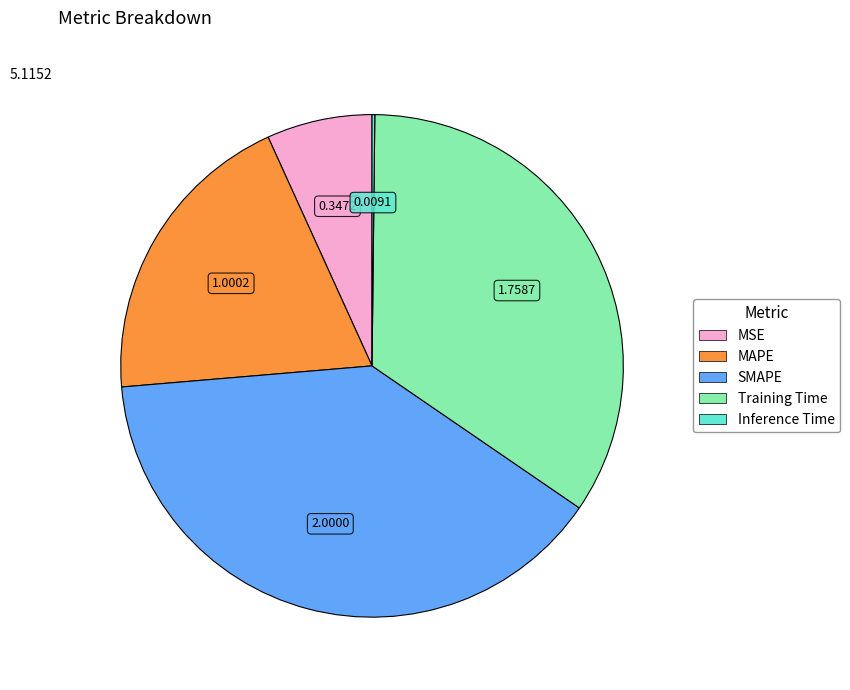

What is the ratio of the value at SMAPE to the value at MAPE?

2.0